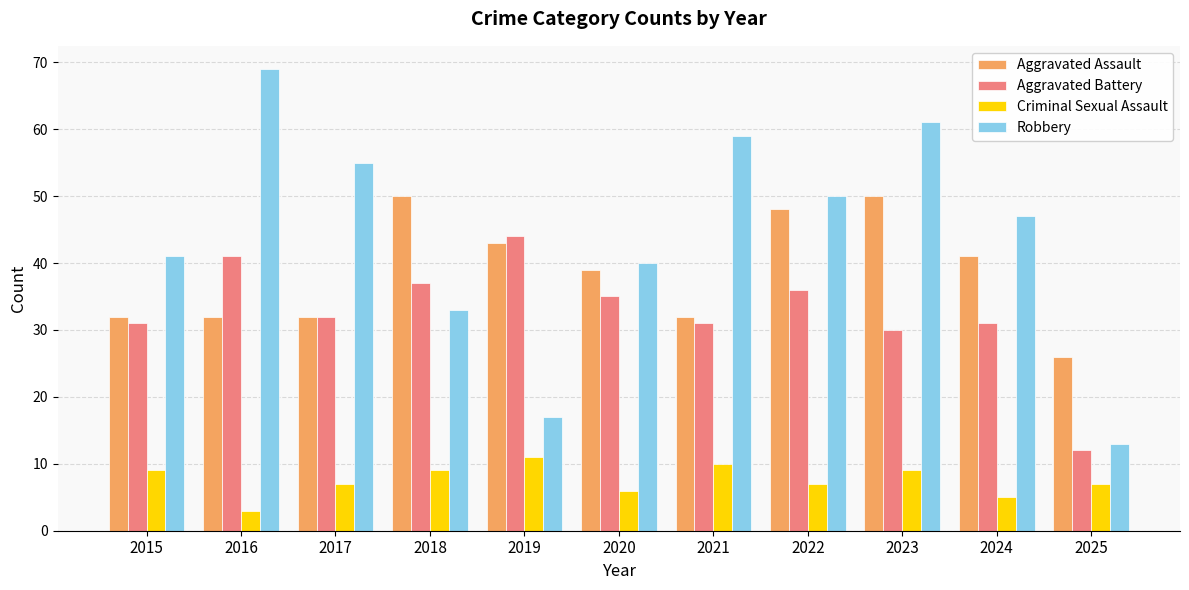

What is the difference between the maximum and second lowest values in the Aggravated Battery series?

14